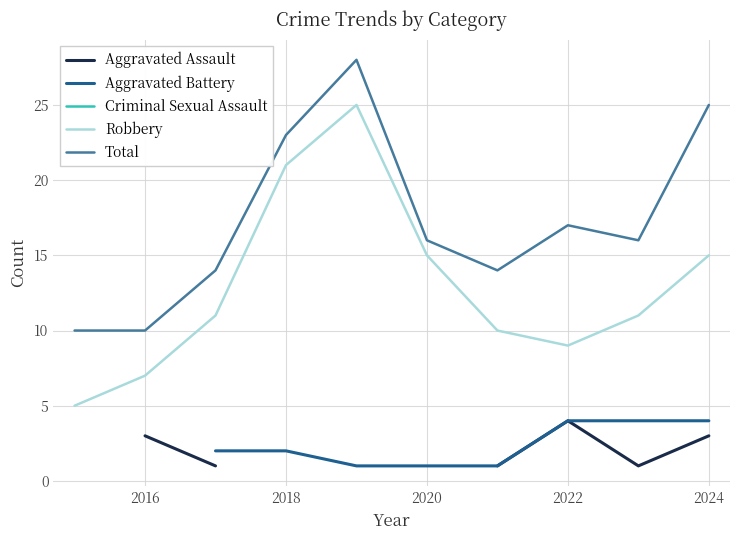

What are all the series names shown in the legend?

Aggravated Assault, Aggravated Battery, Criminal Sexual Assault, Robbery, Total